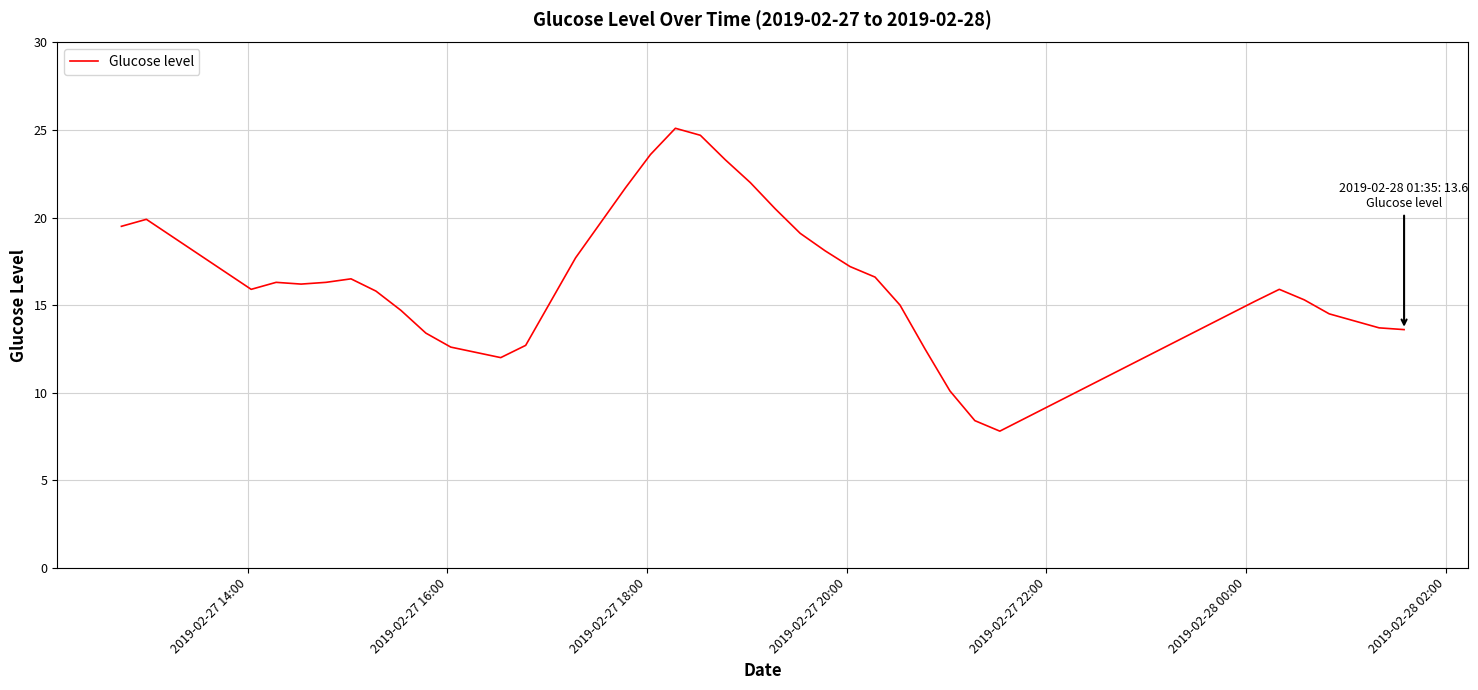

What is the minimum value shown in the chart?

7.8